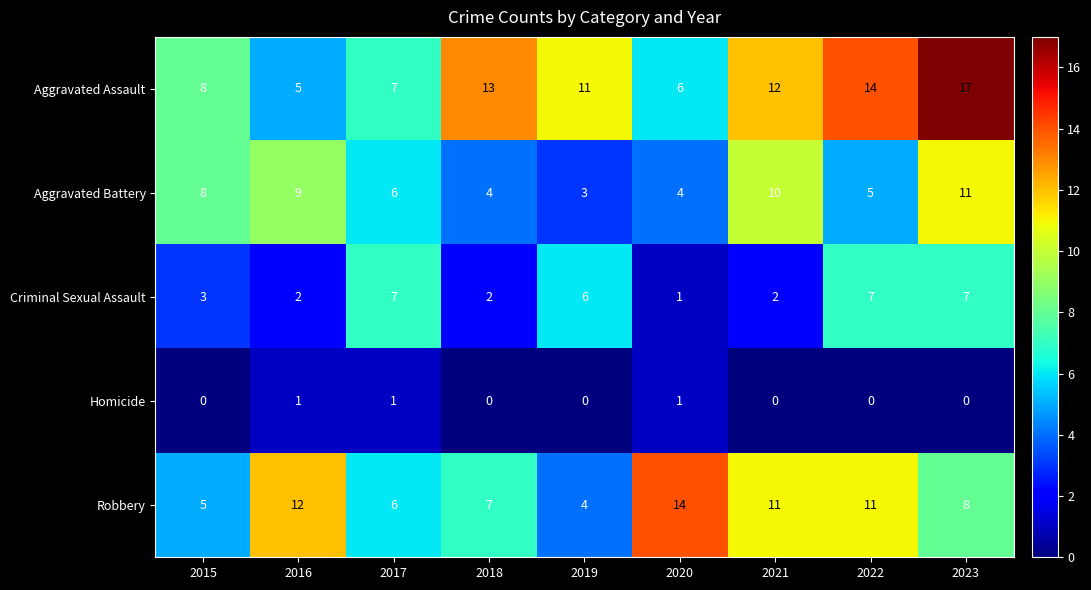

Which category has the highest value in the Robbery series?

2020